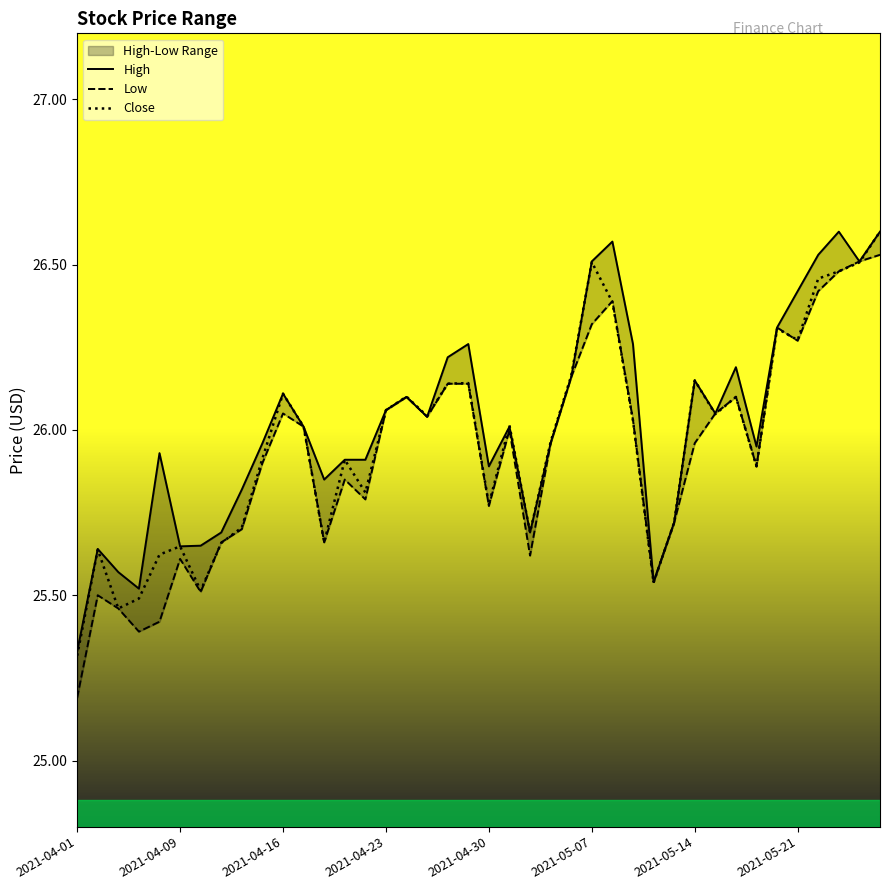

What is the difference between the maximum and minimum values in the Low series?

1.3